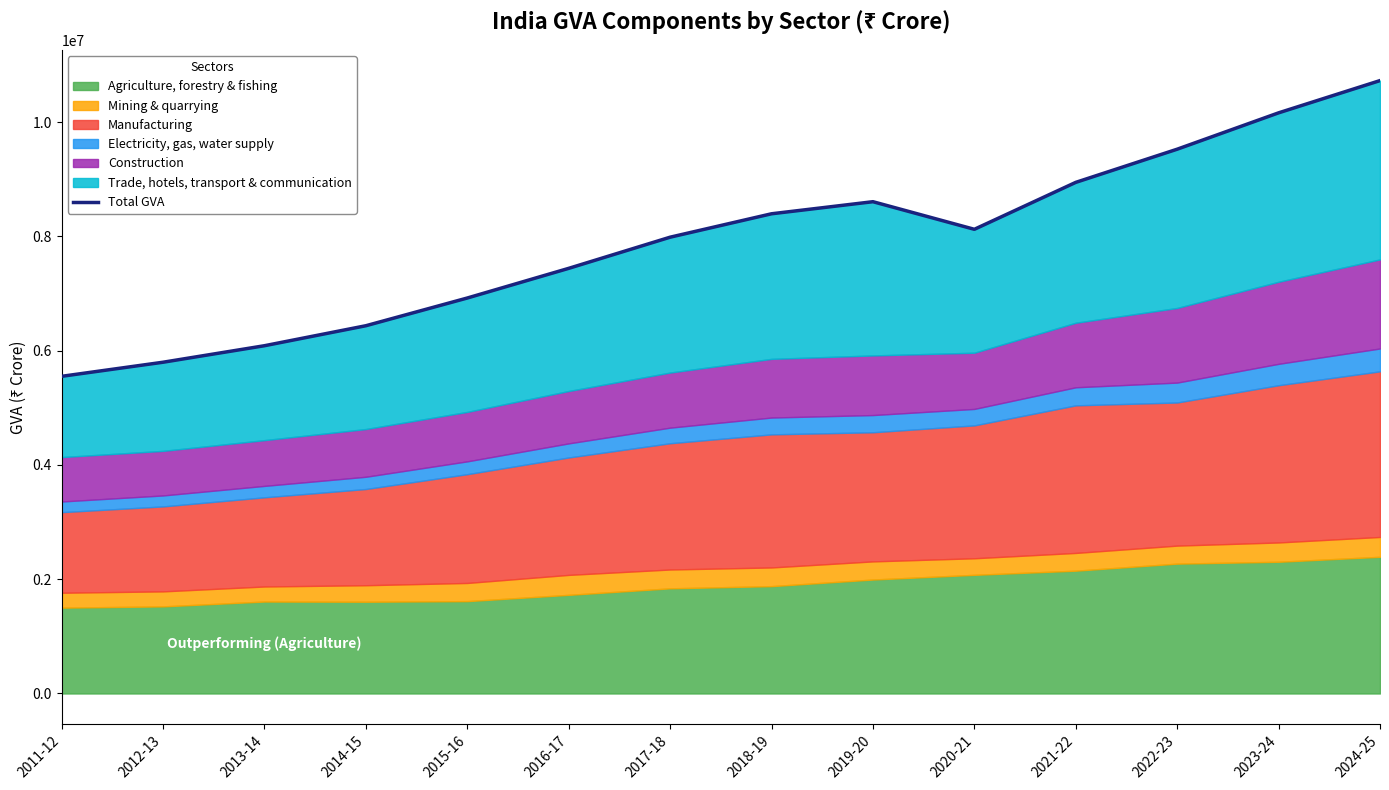

Reading left to right, list all the values displayed in this chart.

2011-12=5550086.9	2012-13=5796598.4	2013-14=6085447.9	2014-15=6435303.2	2015-16=6920287.0	2016-17=7439335.8	2017-18=7984437.8	2018-19=8394098.6	2019-20=8605452.6	2020-21=8122540.4	2021-22=8943935.3	2022-23=9524122.7	2023-24=10160307.3	2024-25=10724672.7